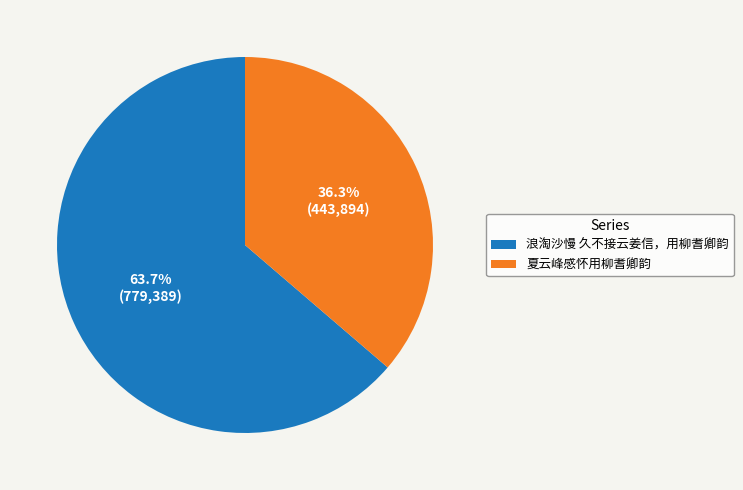

True or false: 浪淘沙慢 久不接云姜信，用柳耆卿韵 accounts for 64% of the total.

True